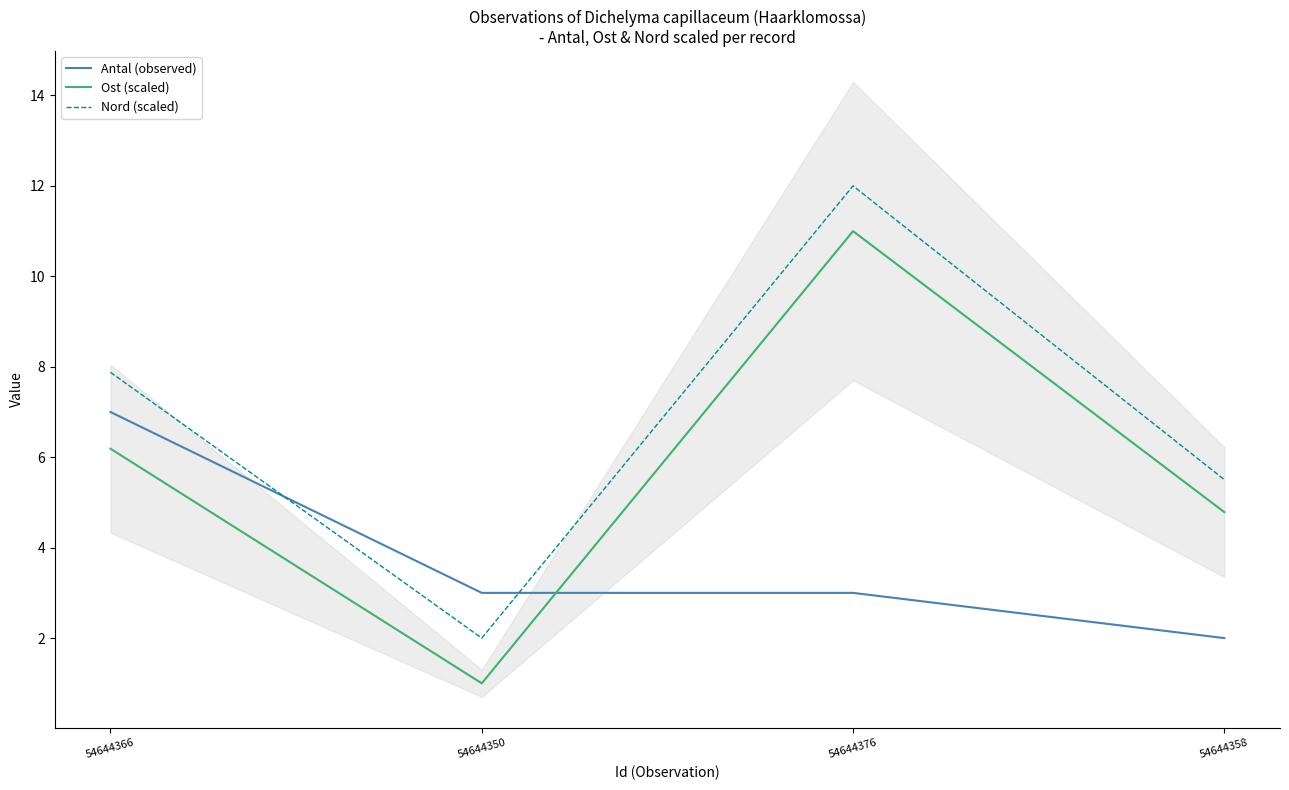

Between 54644366 and 54644358, which series saw the biggest shift?

Antal (observed)